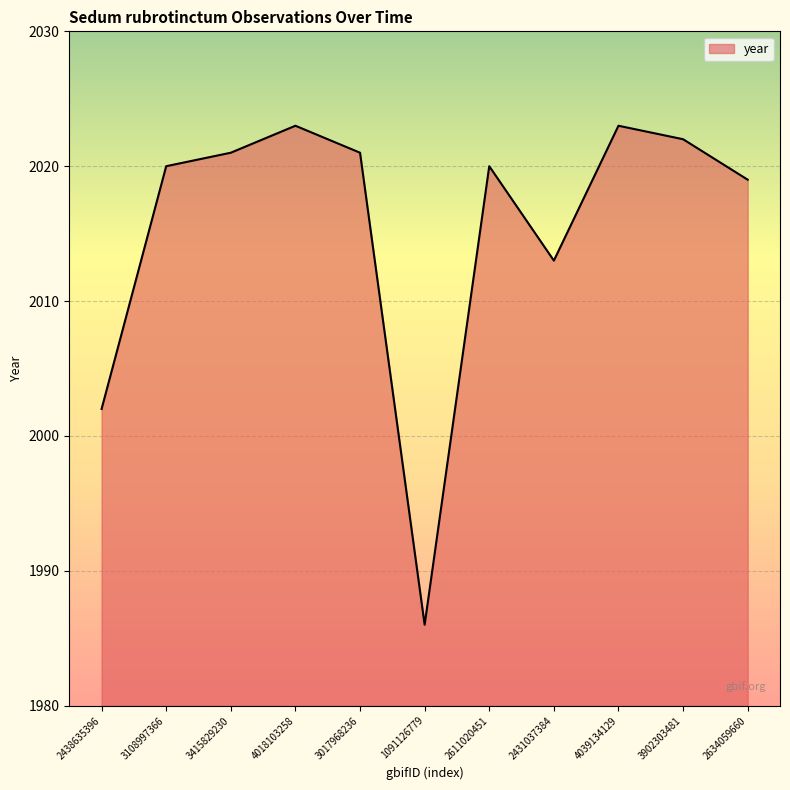

Which label corresponds to the smallest value in the chart?

1091126779